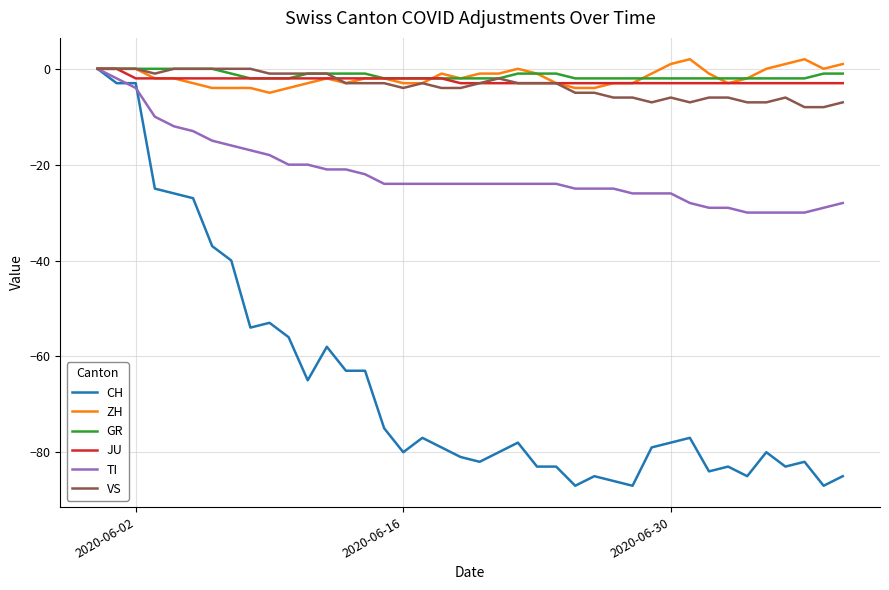

What is the minimum value shown in the chart?

-87